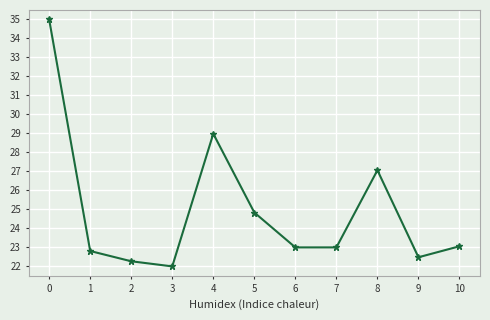

How many interior local valleys (lower than both neighbors) does the data have?

3